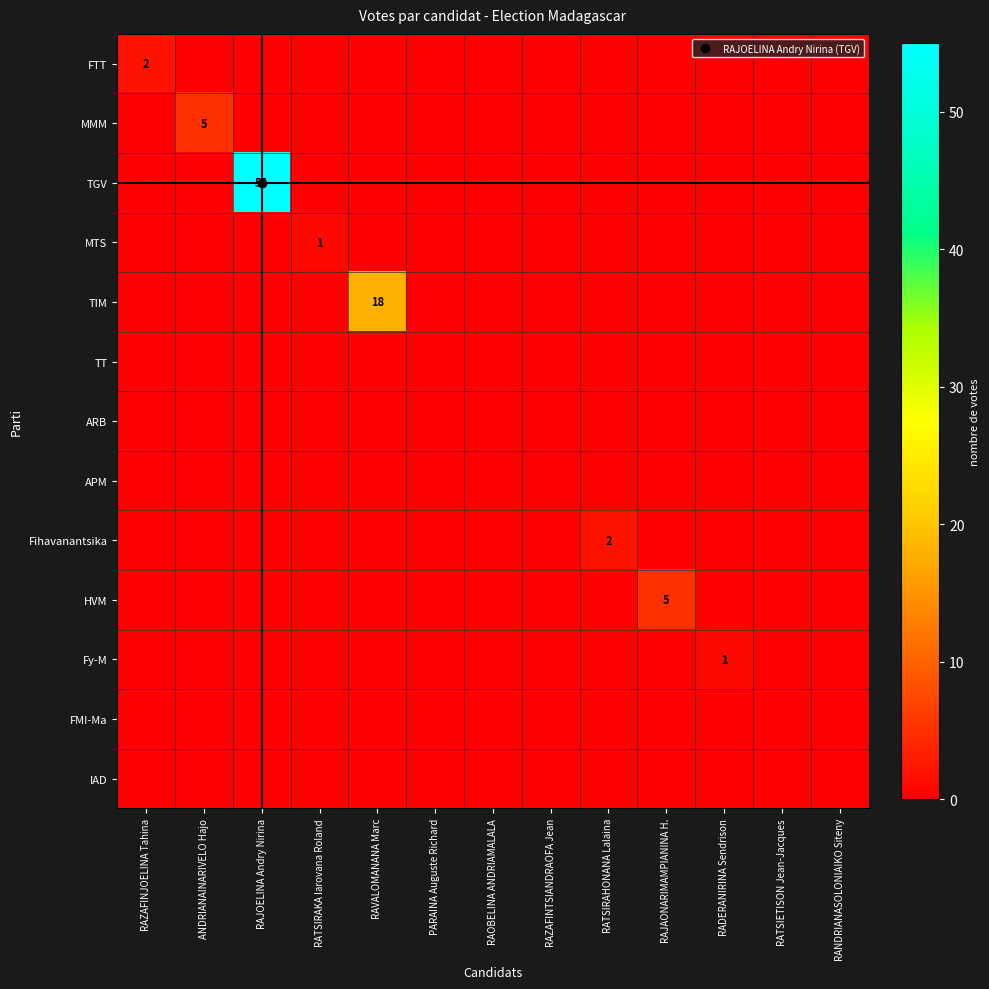

True or false: TIM has a value of 11 at PARAINA Auguste Richard.

False